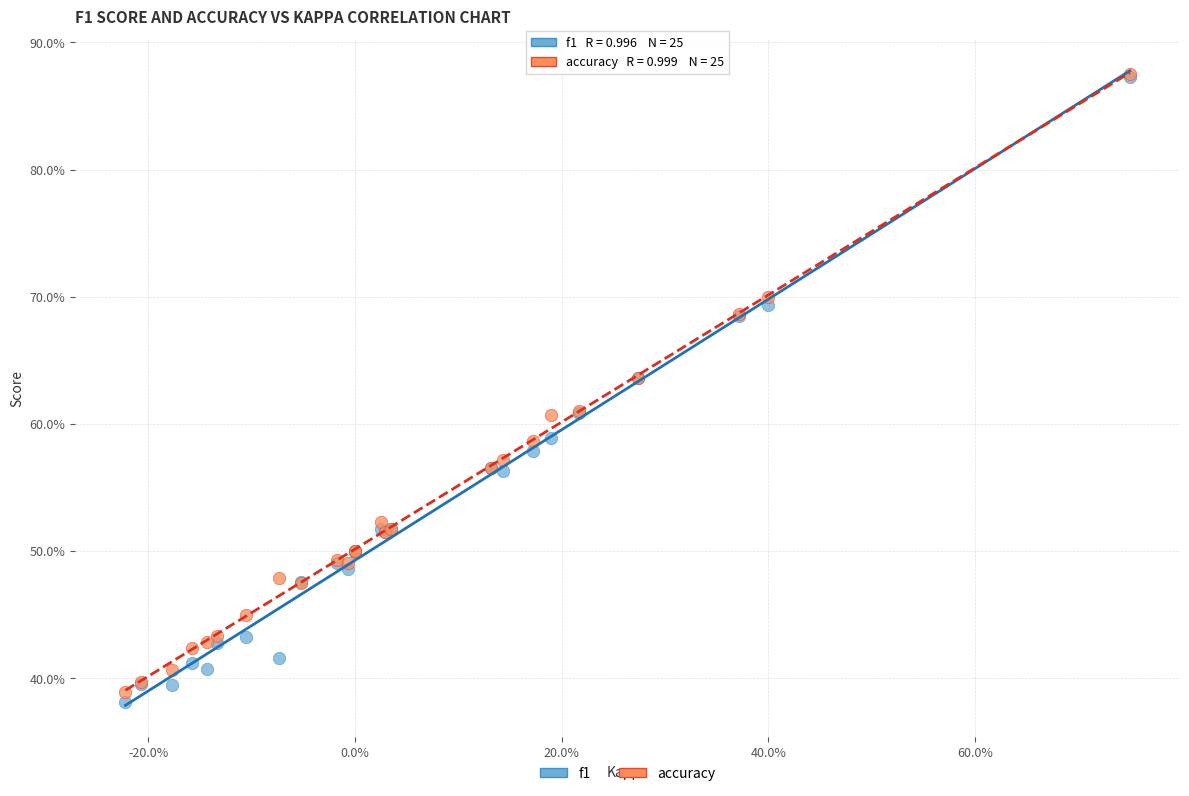

What are all the series names shown in the legend?

f1, accuracy